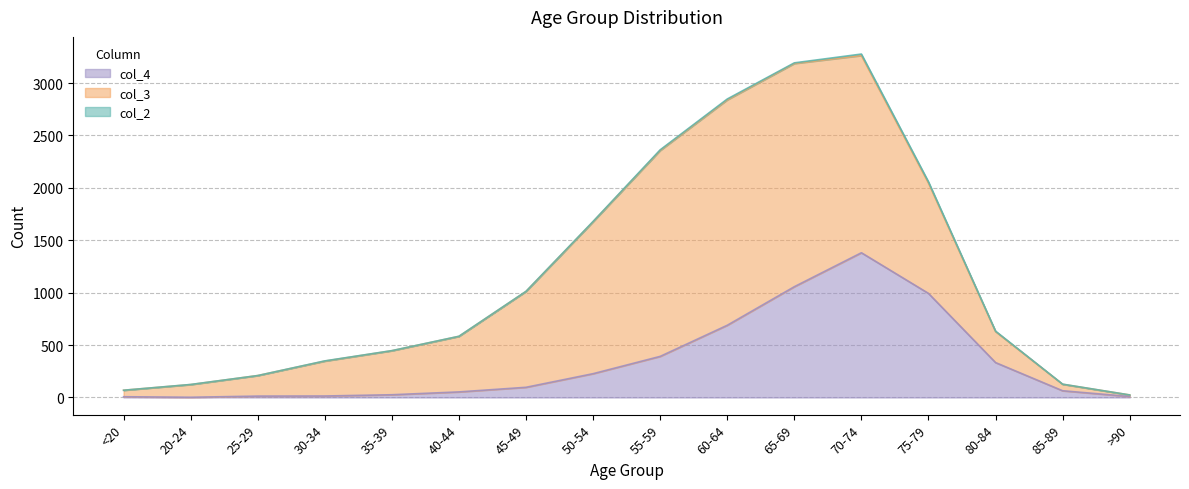

What is the value of the col_2 point at the 9th from the left?

6